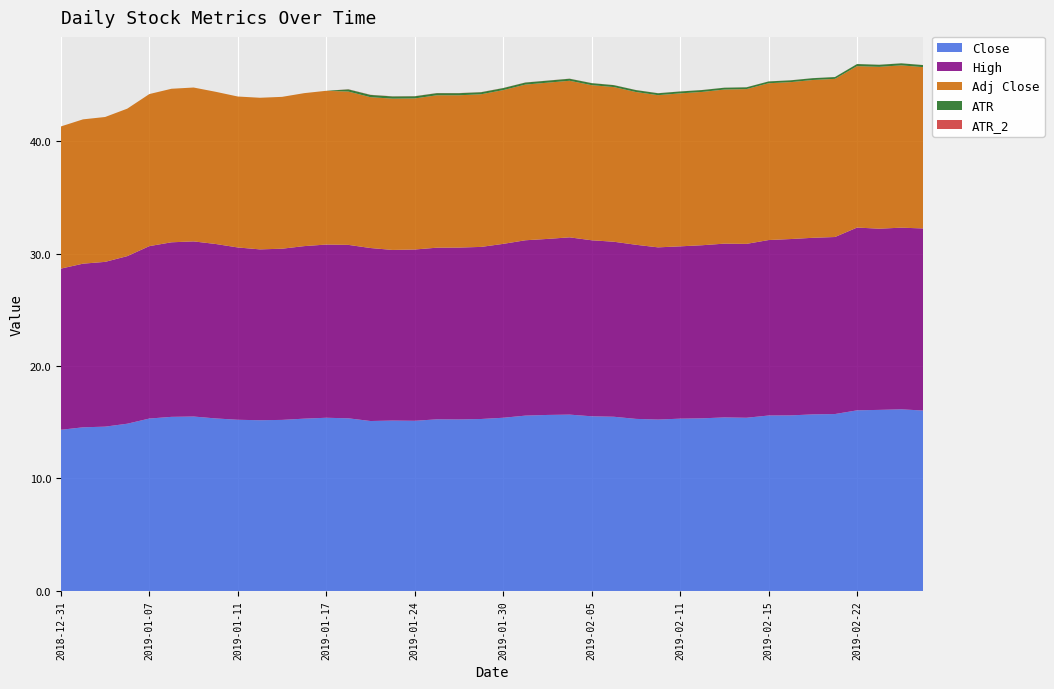

Reading left to right, list all the values displayed in this chart.

Close: 14.3	14.6	14.6	14.9	15.3	15.5	15.5	15.3	15.2	15.2	15.2	15.3	15.4	15.3	15.1	15.2	15.1	15.3	15.2	15.3	15.4	15.6	15.7	15.7	15.5	15.5	15.3	15.2	15.3	15.3	15.4	15.4	15.6	15.6	15.7	15.7	16.1	16.1	16.1	16.0
High: 14.3	14.6	14.7	14.9	15.3	15.5	15.6	15.5	15.3	15.2	15.2	15.3	15.4	15.4	15.4	15.2	15.2	15.3	15.3	15.3	15.5	15.6	15.7	15.8	15.7	15.6	15.5	15.3	15.3	15.4	15.4	15.5	15.6	15.7	15.7	15.7	16.2	16.1	16.1	16.2
Adj Close: 12.6	12.8	12.9	13.1	13.5	13.7	13.7	13.5	13.4	13.5	13.5	13.6	13.7	13.6	13.4	13.4	13.4	13.6	13.5	13.6	13.7	13.8	13.9	13.9	13.8	13.8	13.6	13.5	13.6	13.6	13.7	13.8	13.9	13.9	14.0	14.1	14.3	14.4	14.4	14.3
ATR: 0.0	0.0	0.0	0.0	0.0	0.0	0.0	0.0	0.0	0.0	0.0	0.0	0.0	0.2	0.2	0.2	0.2	0.2	0.2	0.2	0.2	0.2	0.2	0.2	0.2	0.2	0.2	0.2	0.2	0.2	0.2	0.2	0.2	0.2	0.2	0.2	0.2	0.2	0.2	0.2
ATR_2: 0.0	0.0	0.0	0.0	0.0	0.0	0.0	0.0	0.0	0.0	0.0	0.0	0.0	0.0	0.0	0.0	0.0	0.0	0.0	0.0	0.0	0.0	0.0	0.0	0.0	0.0	0.0	0.0	0.0	0.0	0.0	0.0	0.0	0.0	0.0	0.0	0.0	0.0	0.0	0.0